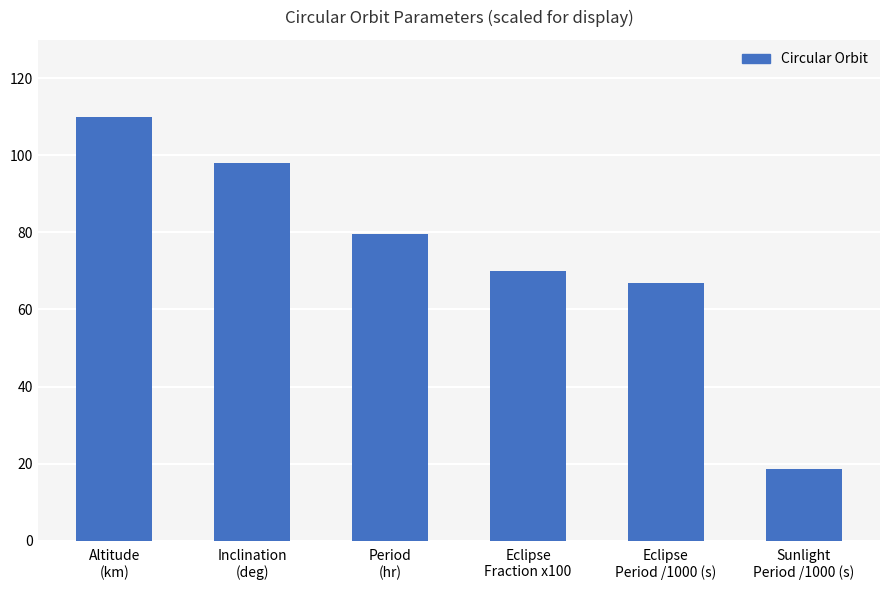

Which category has the highest value across all series?

Altitude
(km)